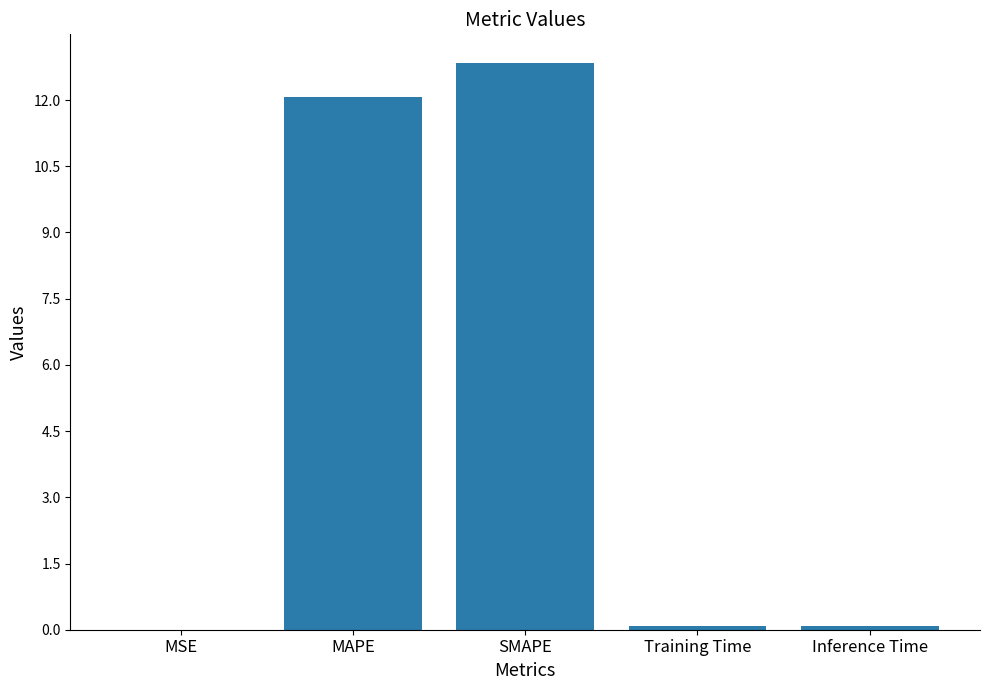

Which has a higher value, MAPE or Inference Time?

MAPE